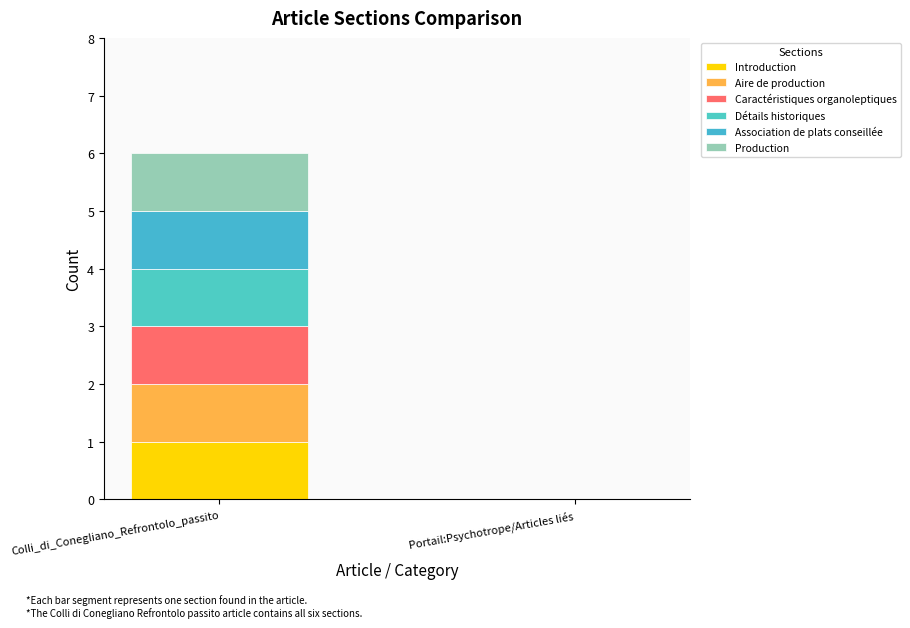

At which category is the sum across all series the highest?

Colli_di_Conegliano_Refrontolo_passito